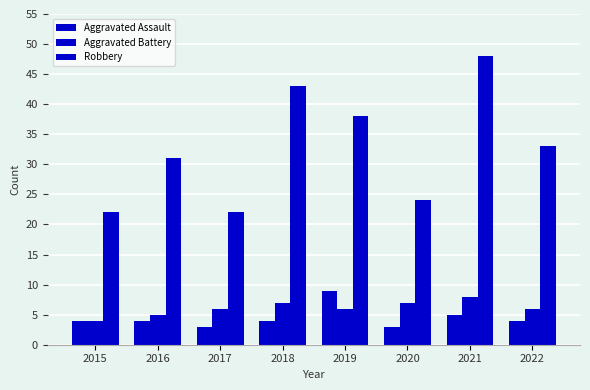

How many bars are there in total?

24